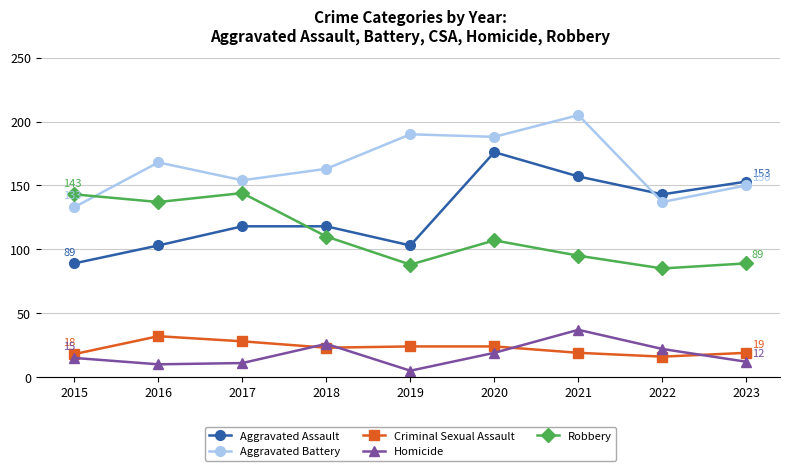

True or false: Homicide and Aggravated Assault intersect in this chart.

False